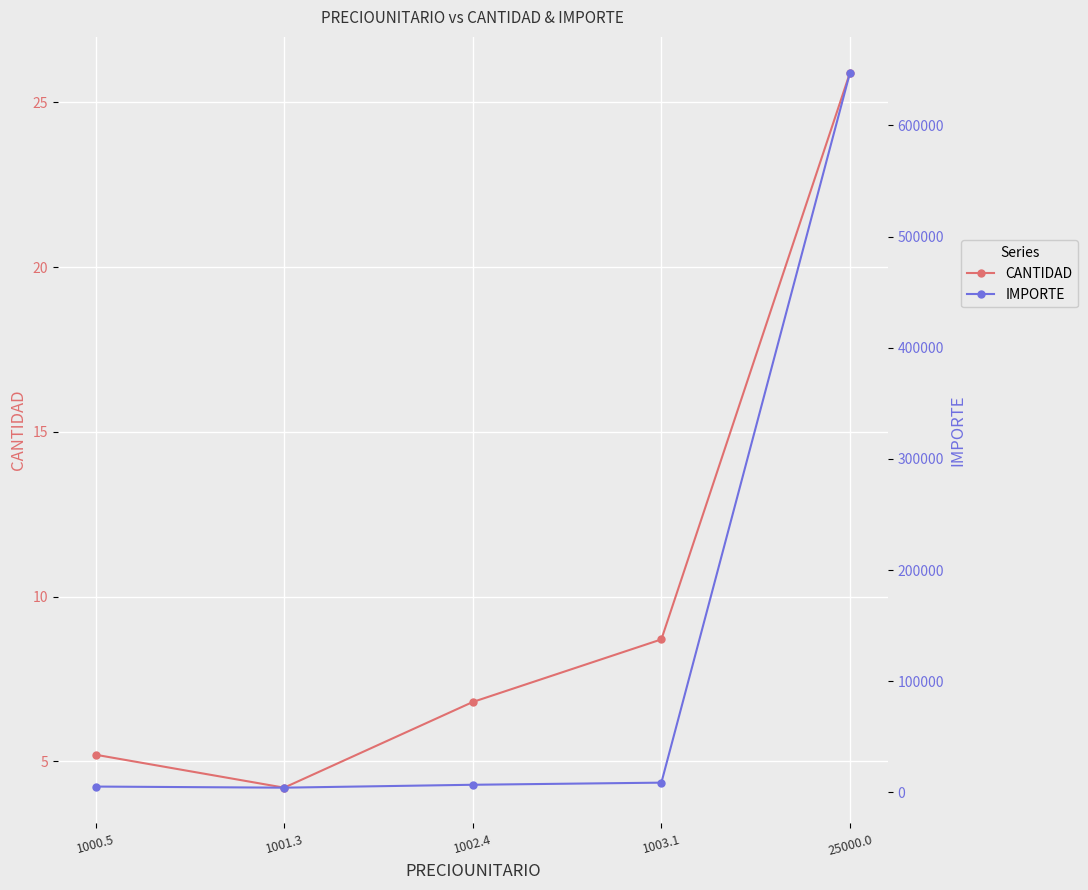

True or false: CANTIDAD and IMPORTE intersect in this chart.

False